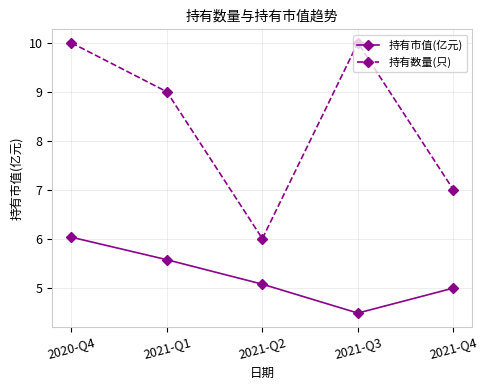

Rank the series at 2021-Q1 from highest to lowest value.

持有数量(只), 持有市值(亿元)